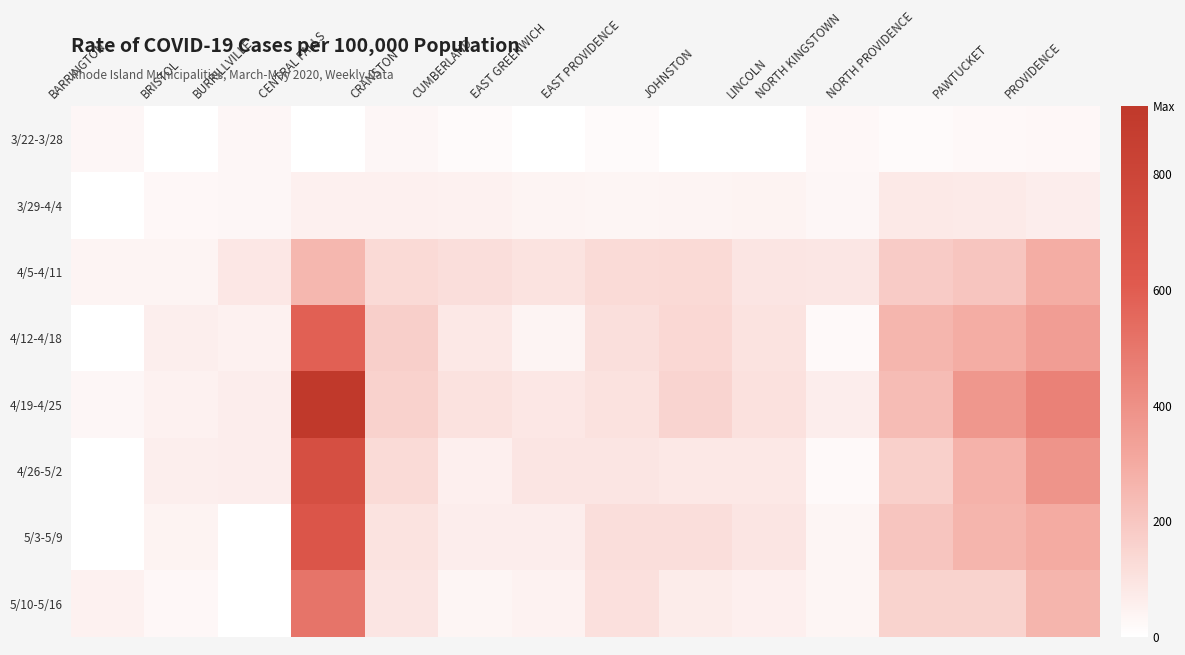

Between BARRINGTON and EAST PROVIDENCE, which series saw the biggest shift?

5/3-5/9